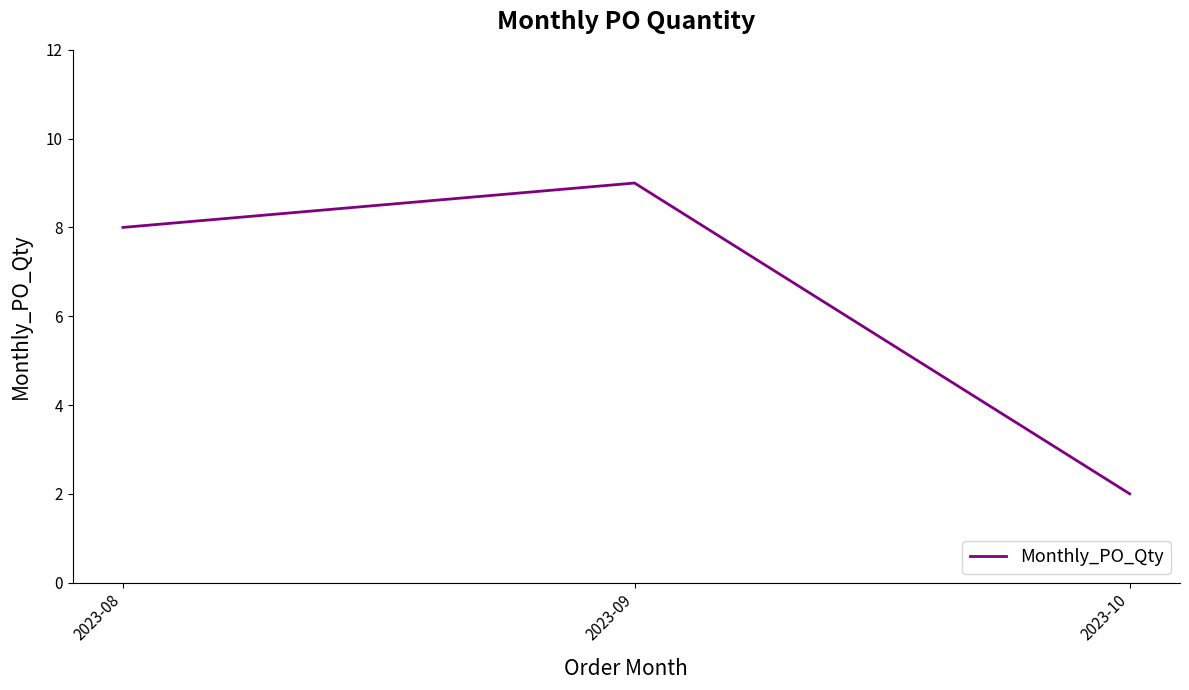

List the labels in order of value, largest first.

2023-09, 2023-08, 2023-10